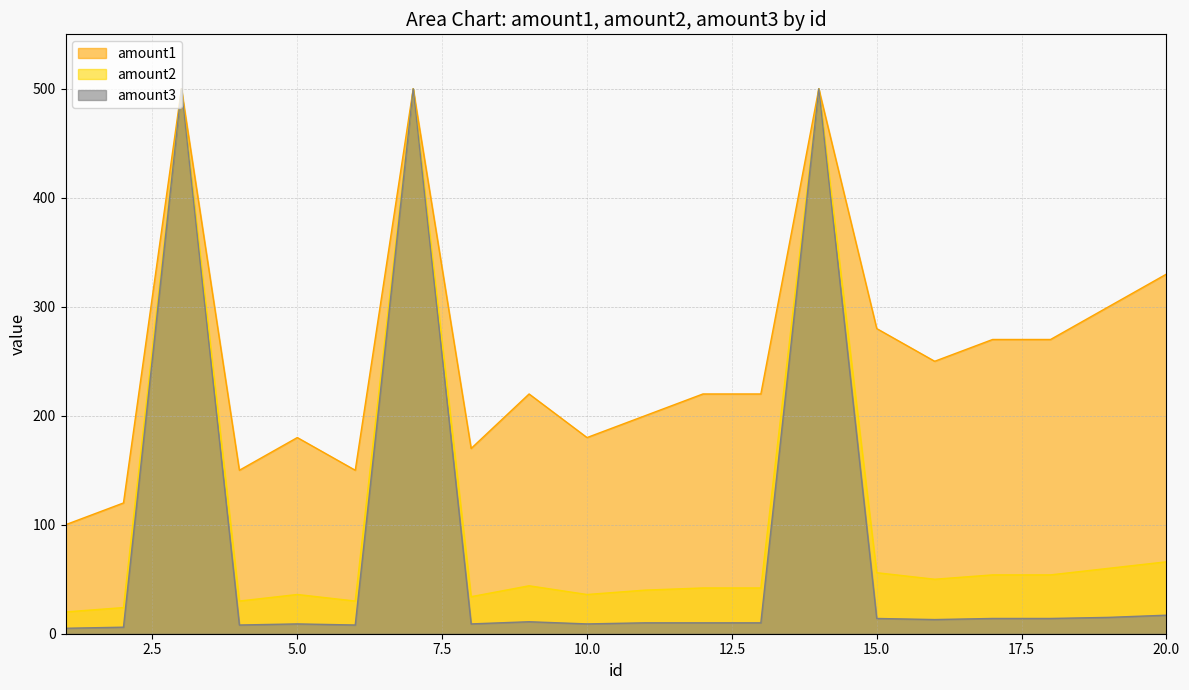

Rank the series by their average value, from lowest to highest.

amount3, amount2, amount1